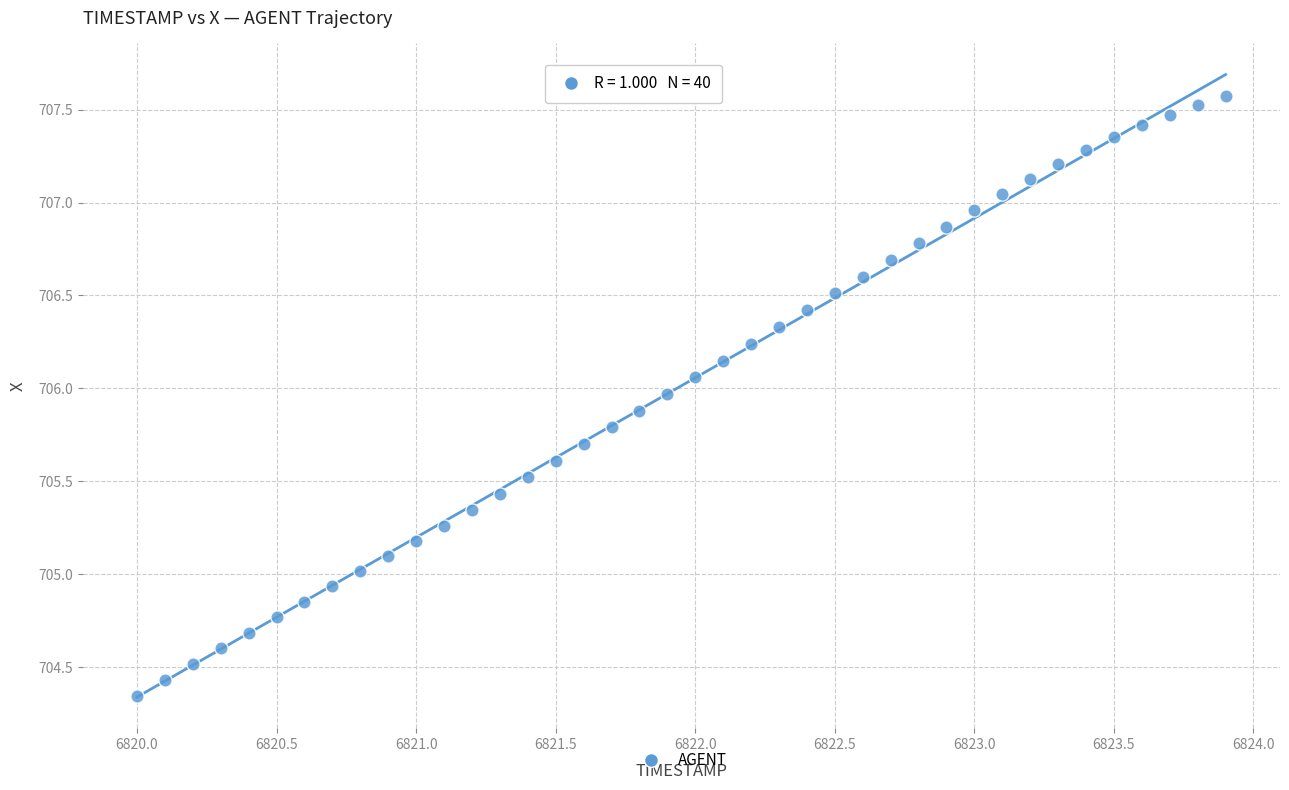

What is the range of X values (max minus min)?

3.9